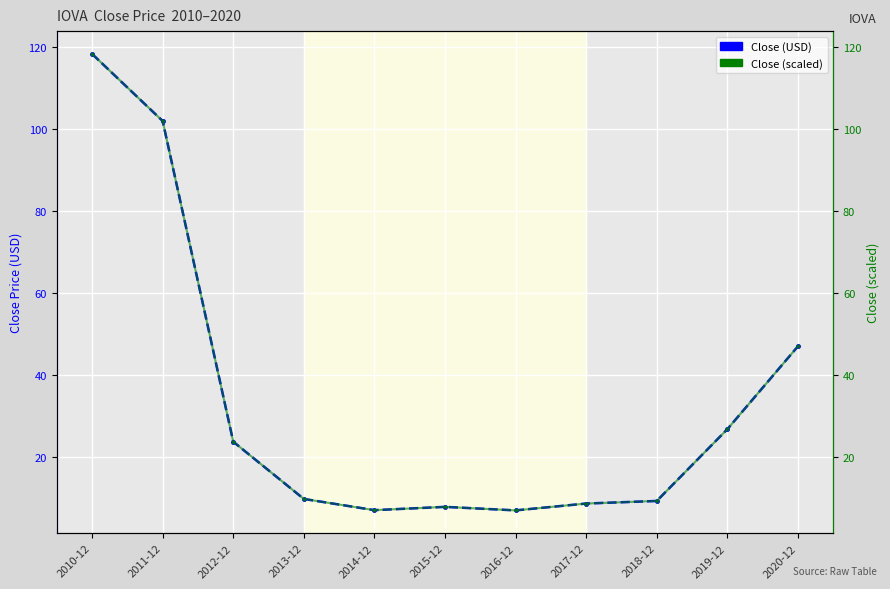

What is the value of the Close point at the 3rd from the left?

23.6